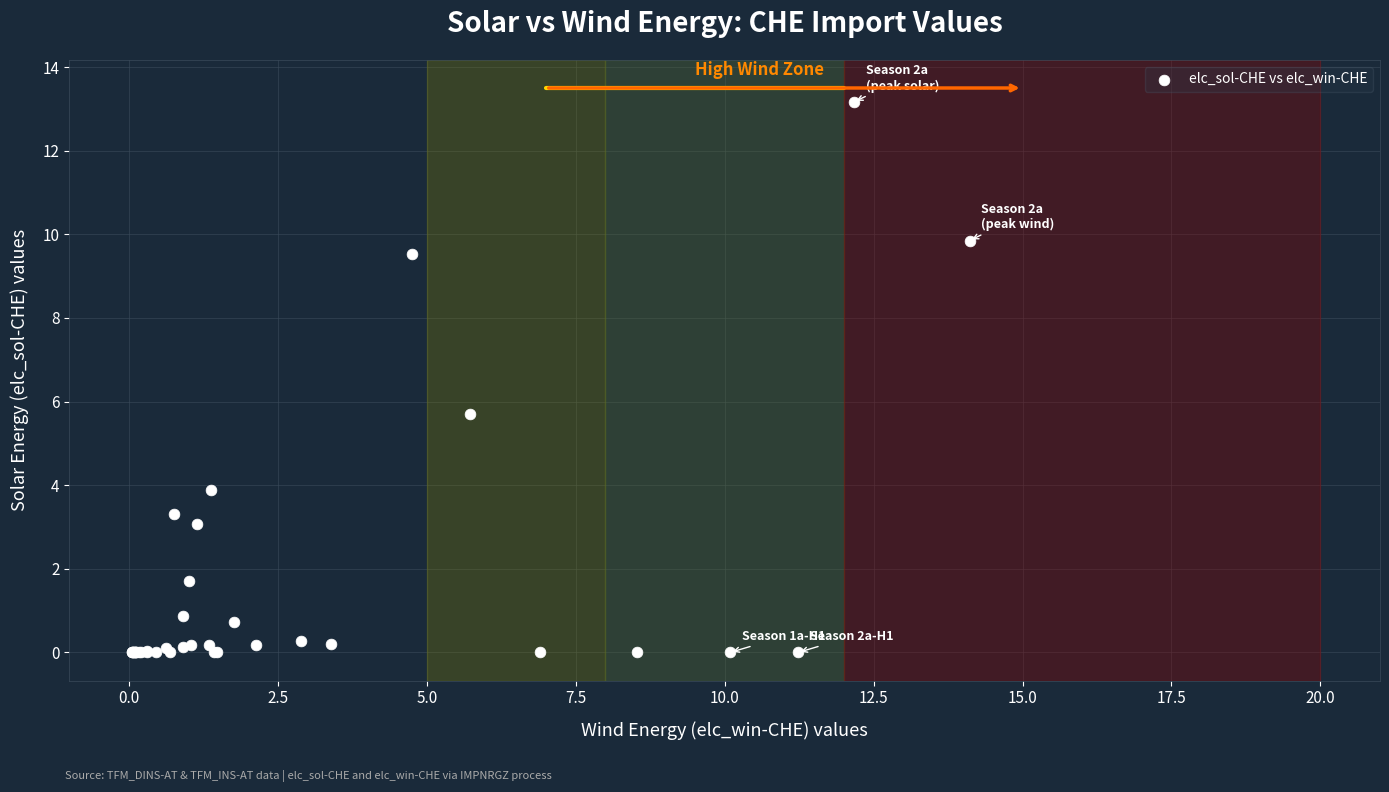

What Y value in the scatter plot is closest to 6?

5.7